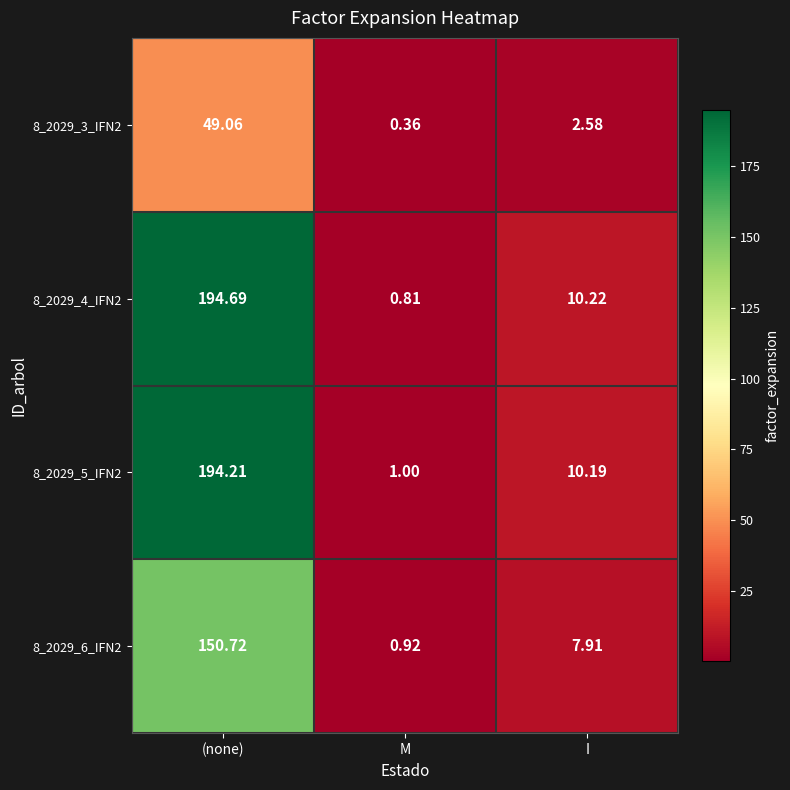

Rank the categories by 8_2029_5_IFN2 value from lowest to highest.

M, I, (none)